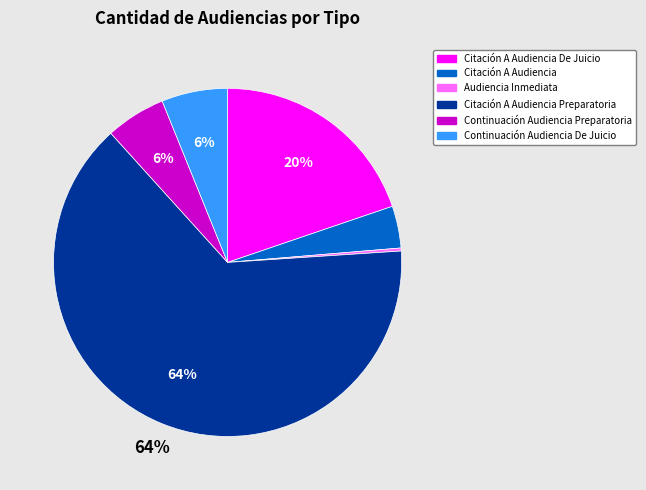

To the nearest percent, what is the difference between the largest and smallest slice percentages?

64%